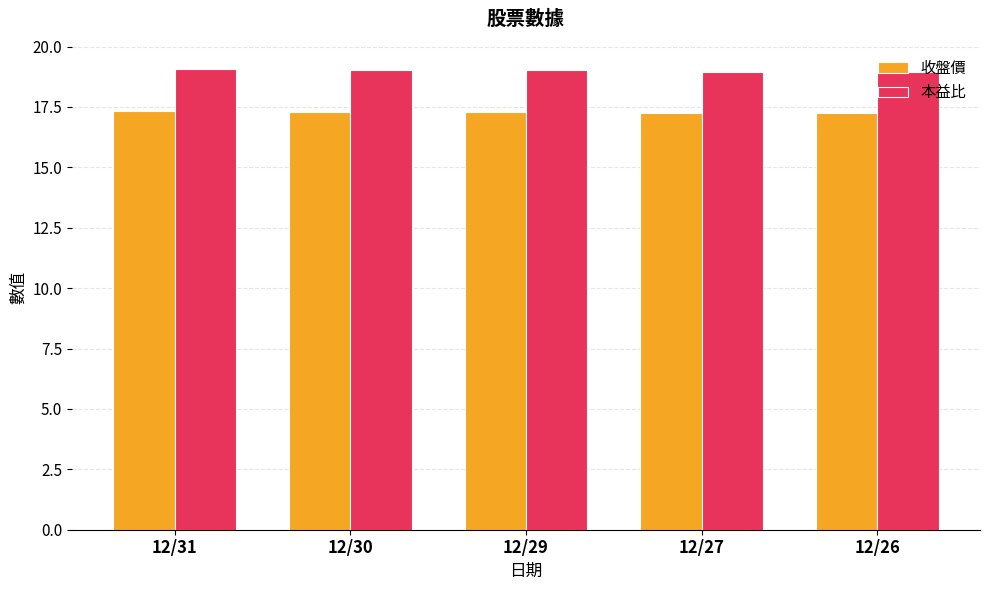

Which series has the largest total across all categories?

本益比